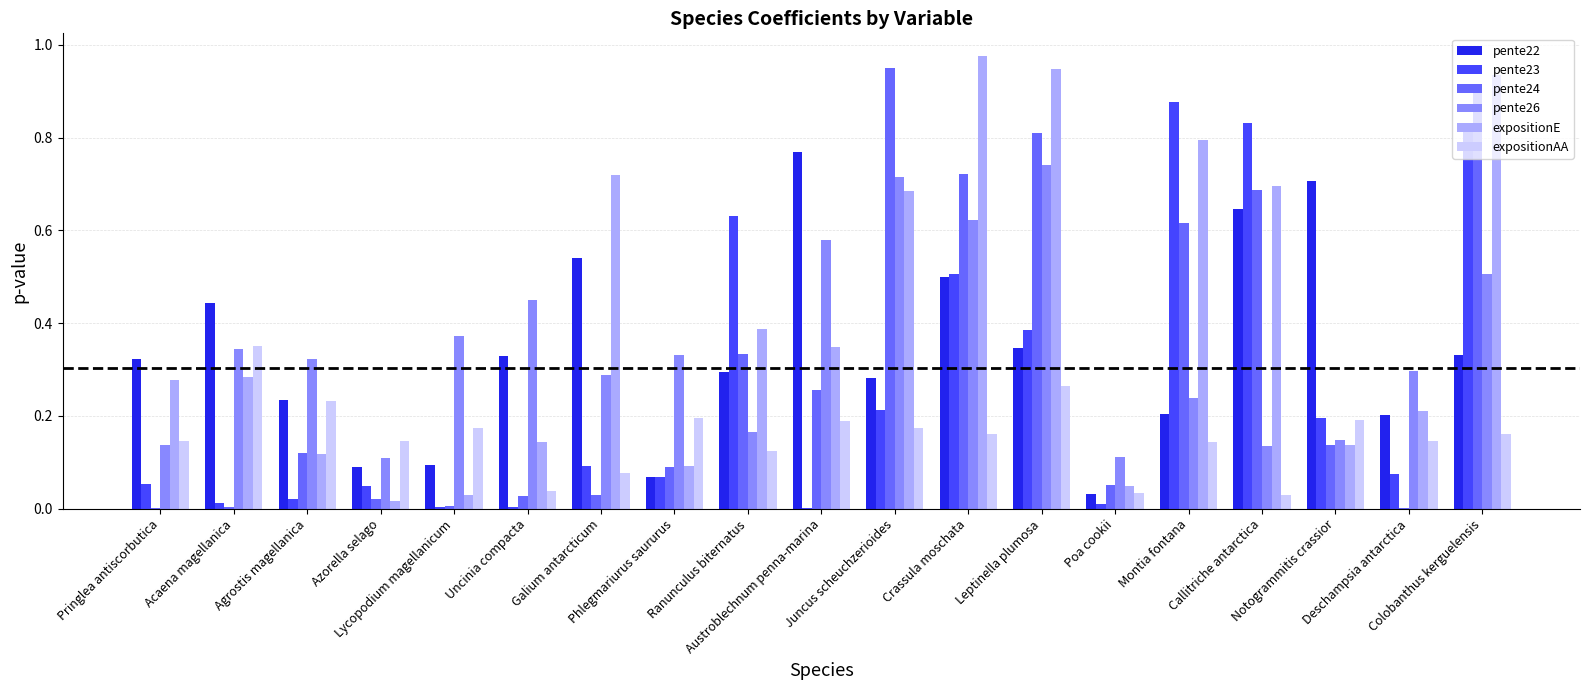

What is the sum of all pente22 values?

6.4